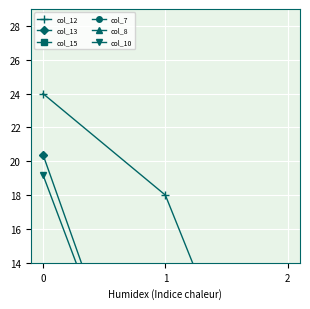

The col_8 series shows 0.0 at 0. True or false?

True